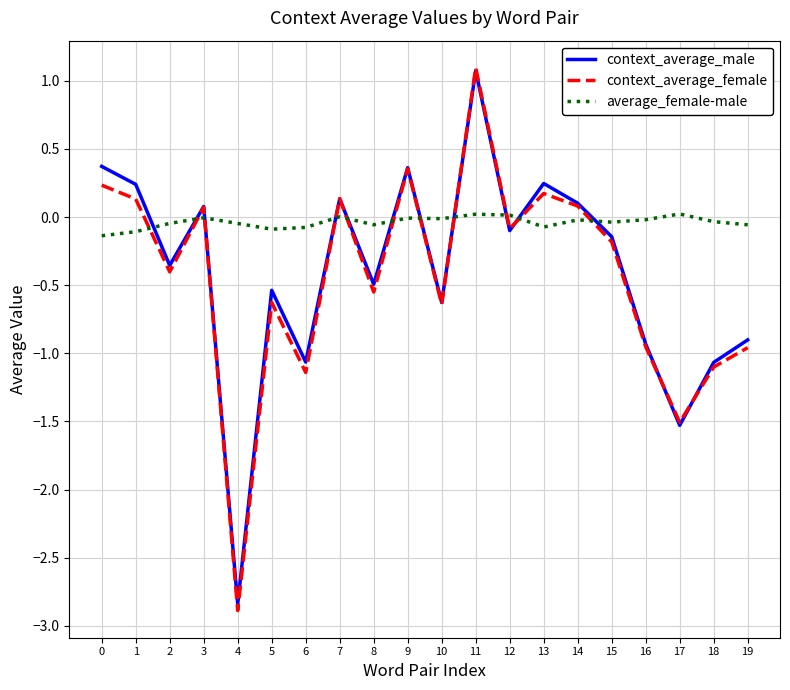

Which series ends up on top after the final intersection of context_average_male and context_average_female?

context_average_male